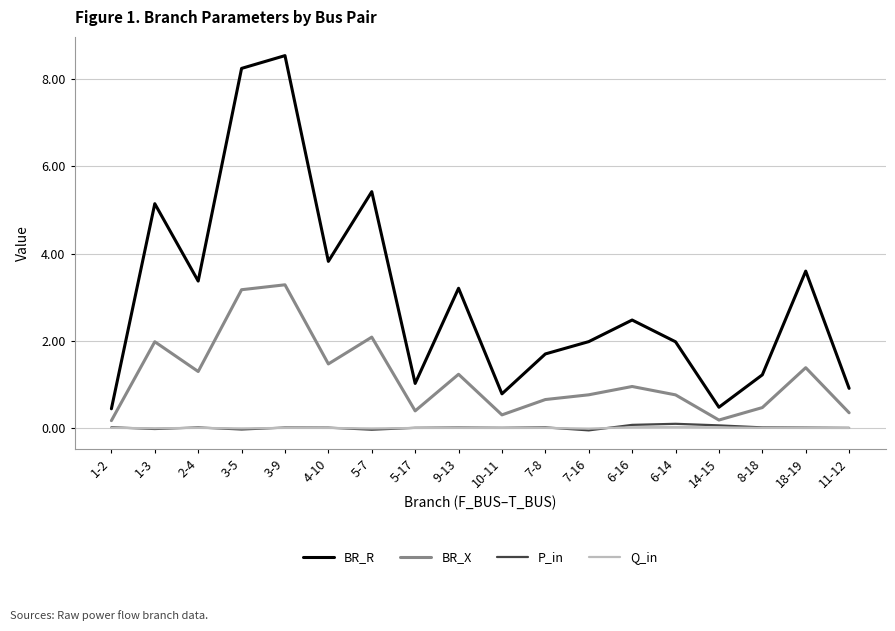

Which series has the largest total across all categories?

BR_R